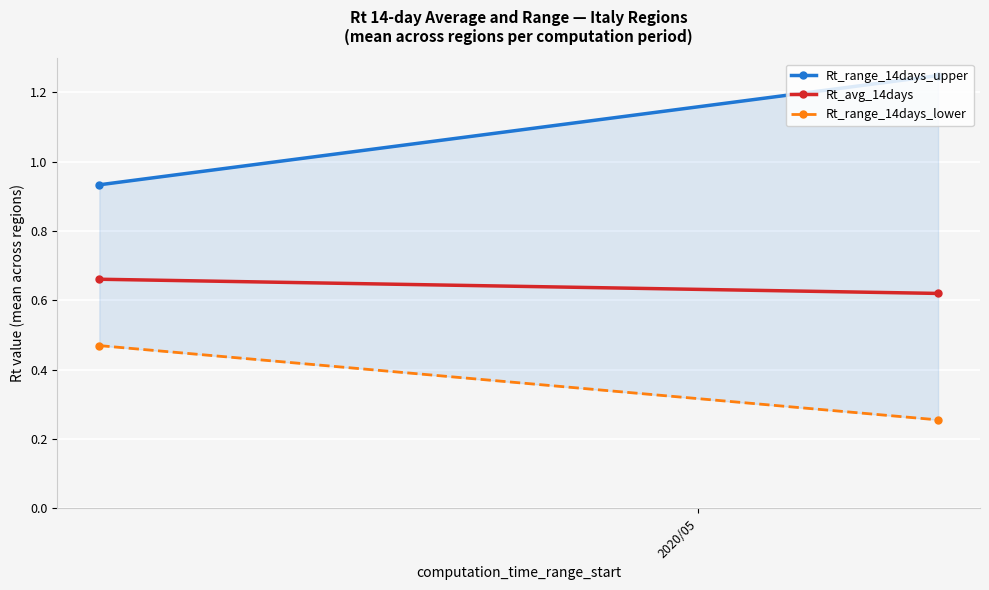

Which series has the largest total across all categories?

Rt_range_14days_upper